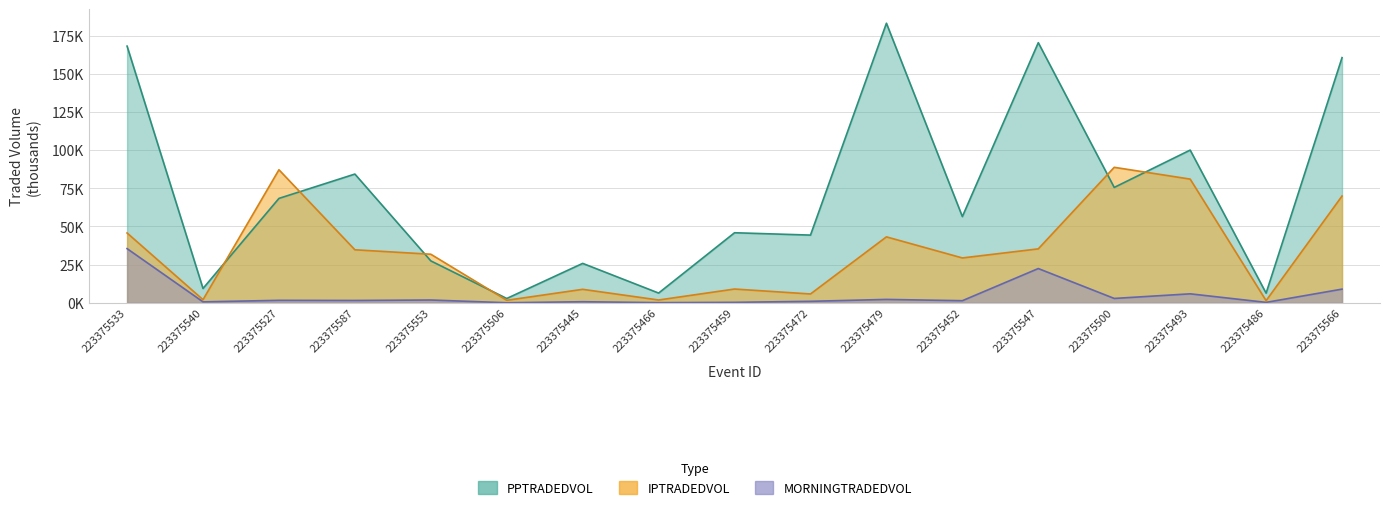

What is the difference between the MORNINGTRADEDVOL values at 223375493 and 223375566?

3.1